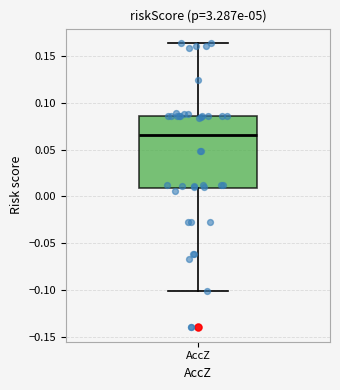

Where does the lower whisker of the box for AccZ end on the y-axis? The values are not printed on the chart, so give them approximately, as read against the axis.

-0.100